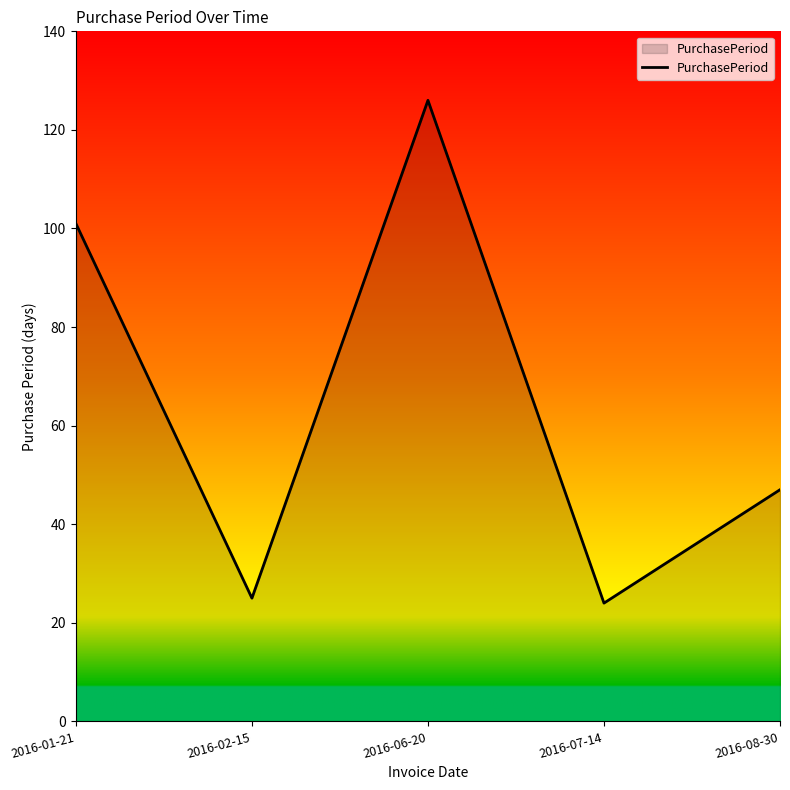

What position from the right is 2016-02-15?

4